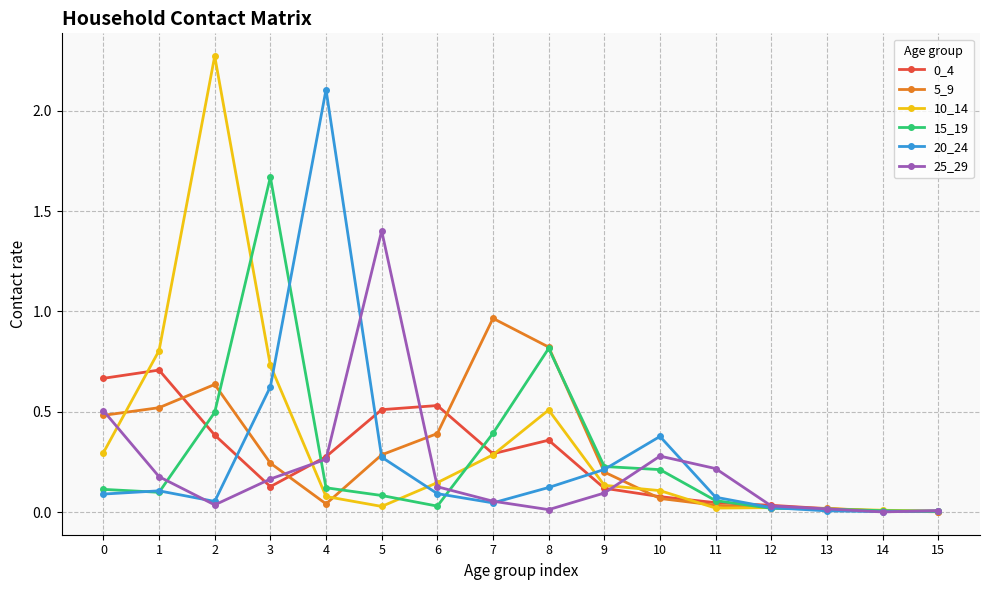

Is this an area chart (filled region under the line)?

No